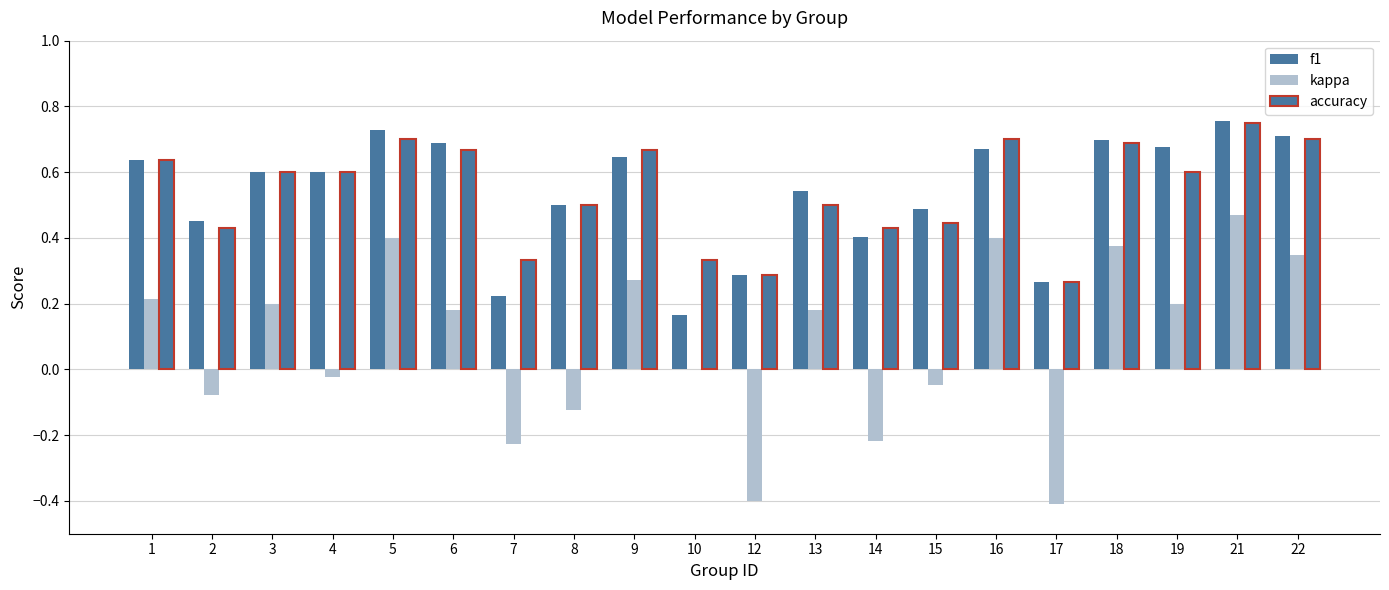

How many groups of bars are there?

20